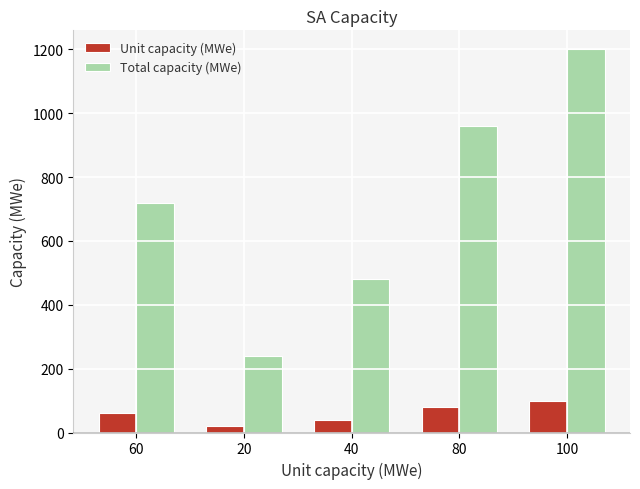

At how many categories does at least one series exceed 313?

4